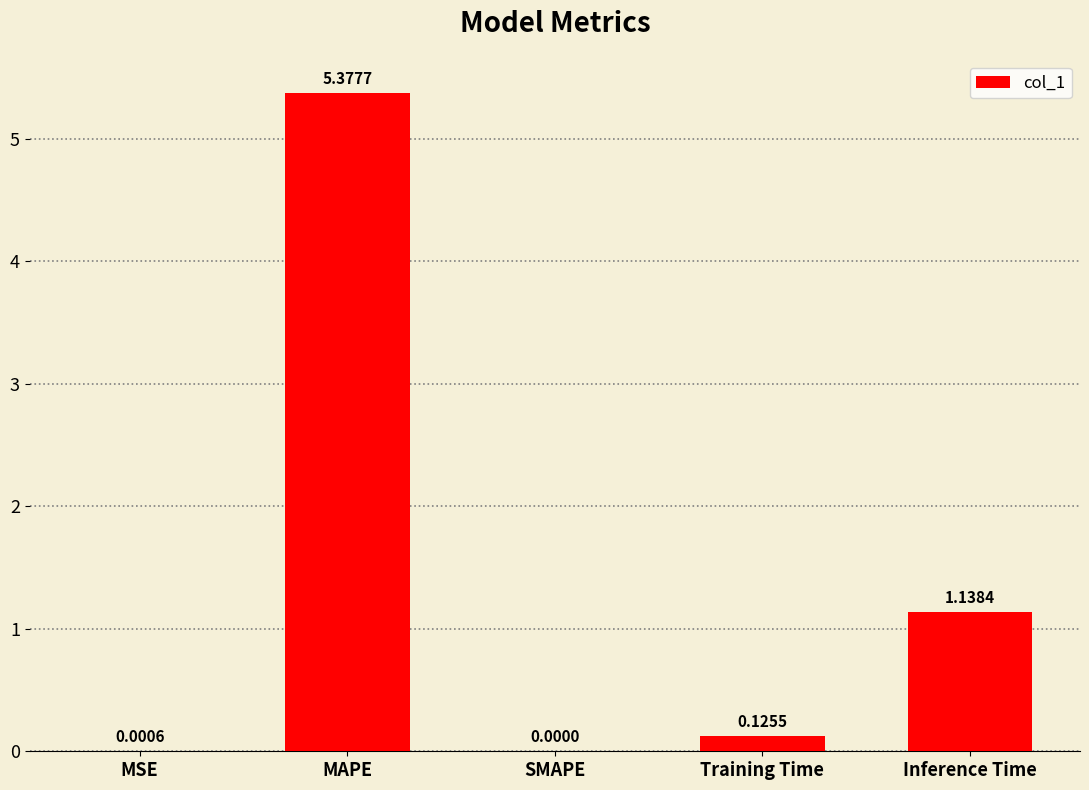

At which label is the value closest to 2?

Inference Time